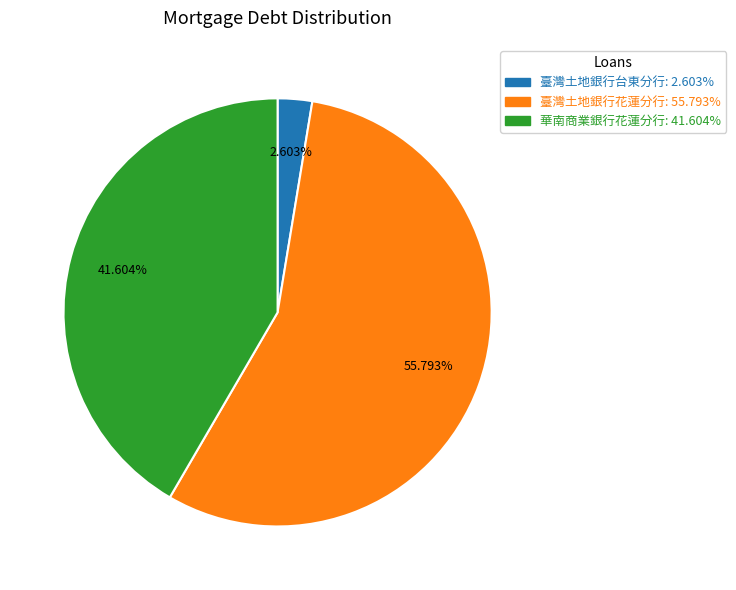

Combined, do 華南商業銀行花蓮分行: 41.604% and 臺灣土地銀行台東分行: 2.603% account for over 50%?

No